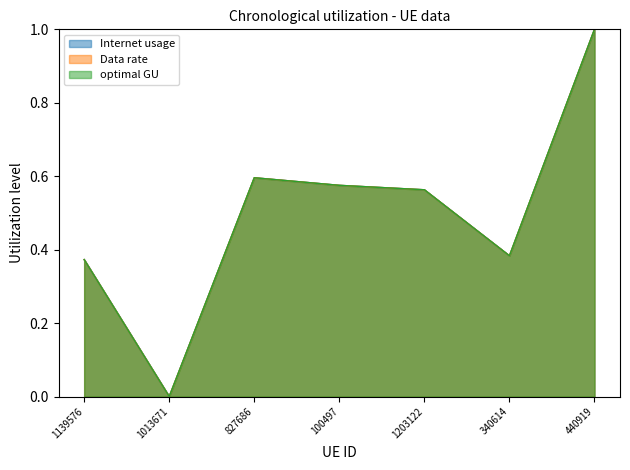

What is the label of the 5th point from the left?

1203122